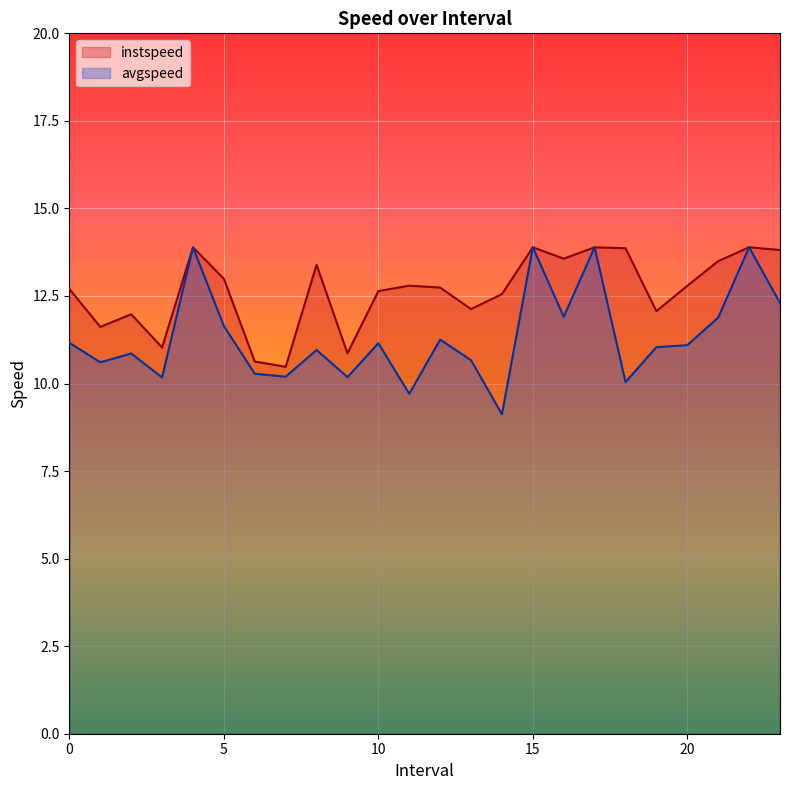

True or false: avgspeed and instspeed cross at least once.

False